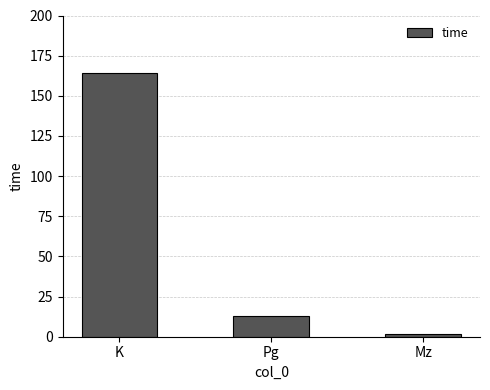

What position from the left is Mz?

3